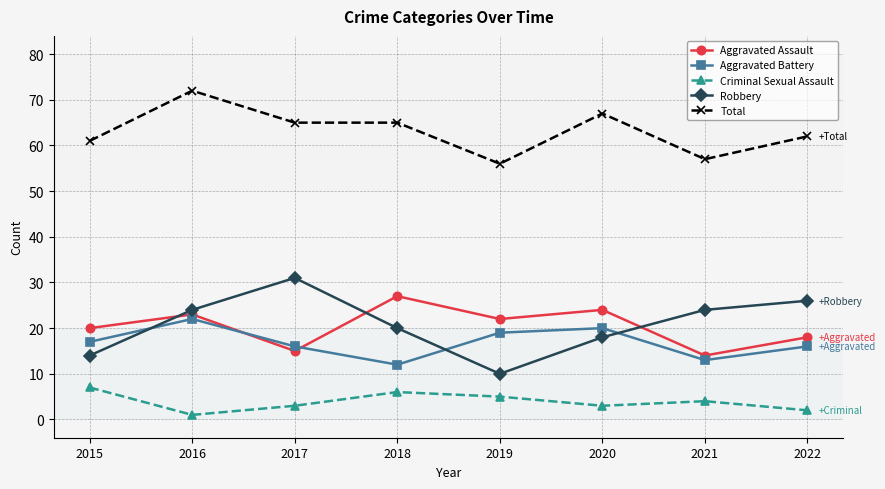

How many values in the Criminal Sexual Assault series are below 4?

4